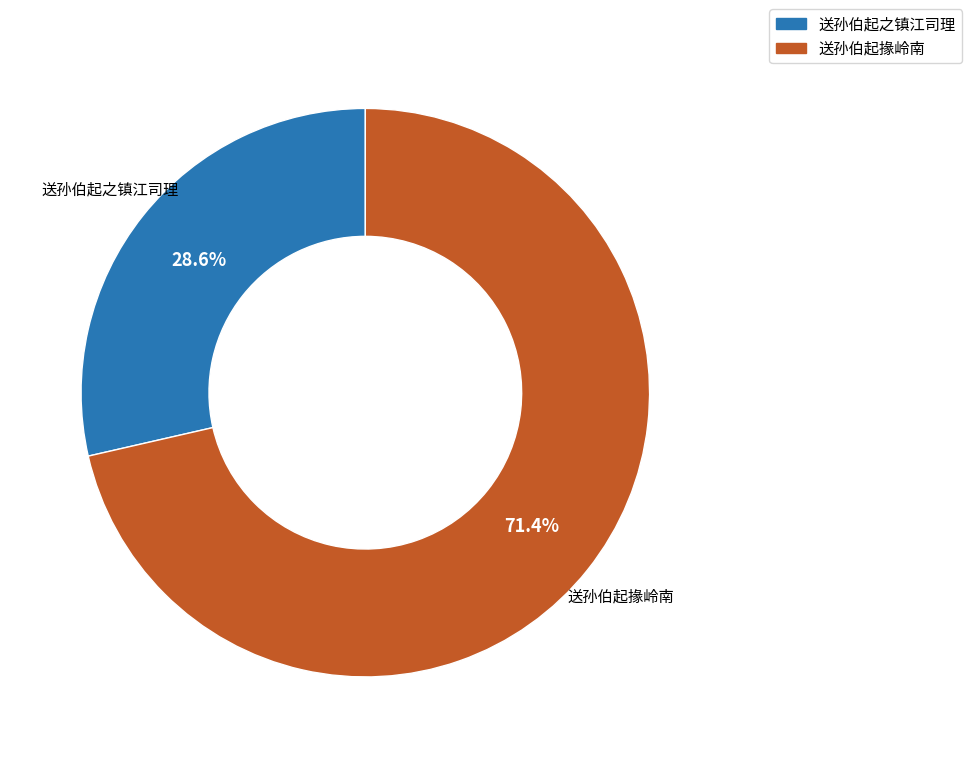

How many segments does this pie chart have?

2